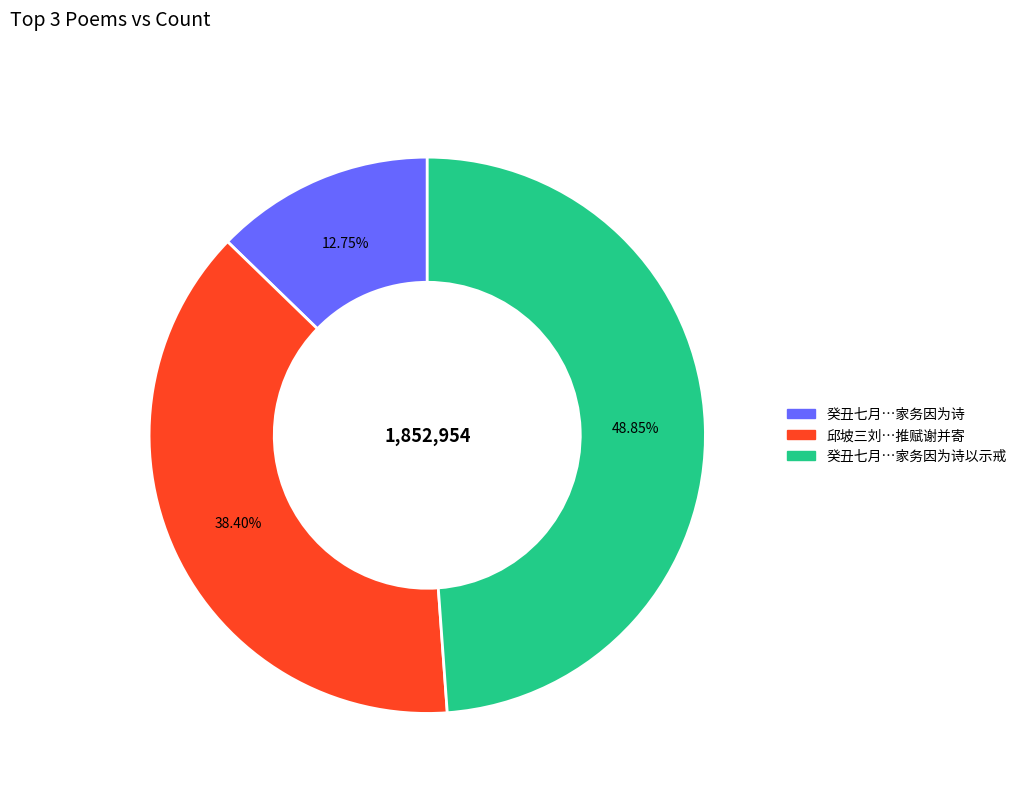

Does any single category account for the majority?

No